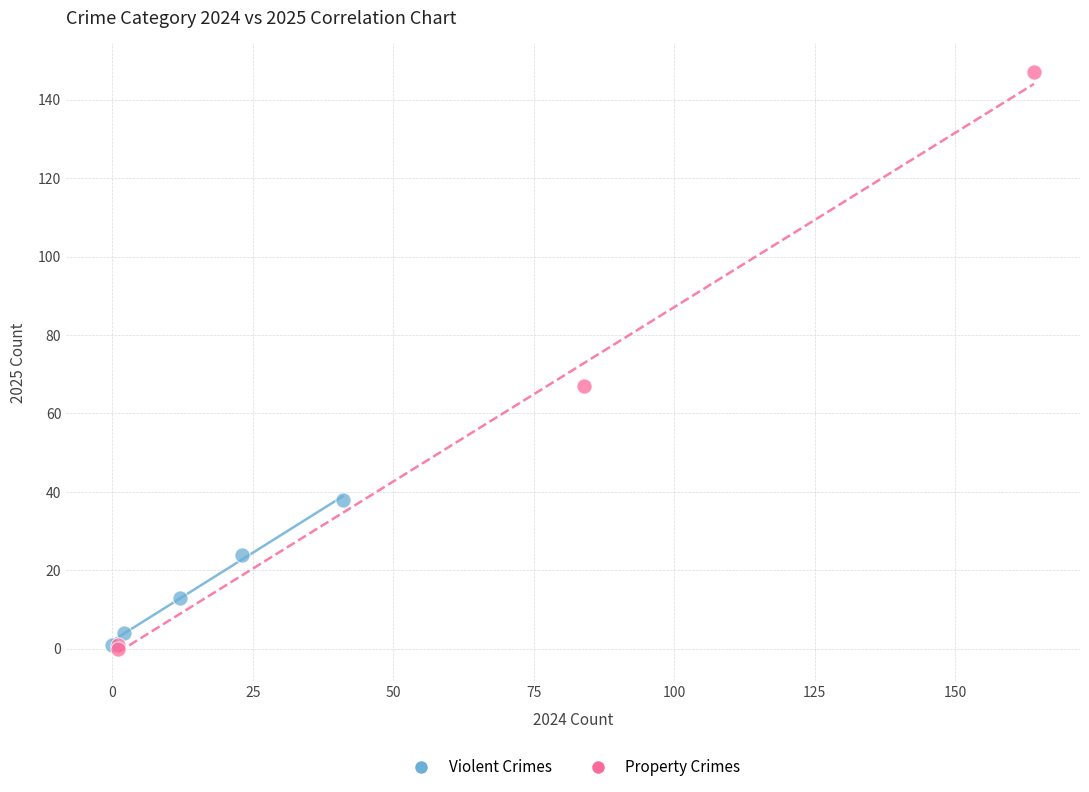

What are all the series names shown in the legend?

Violent Crimes, Property Crimes